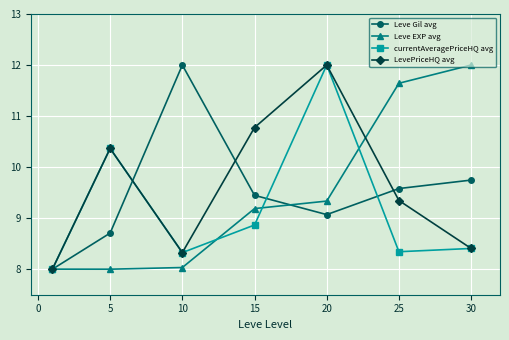

True or false: LevePriceHQ avg has more than 0 points higher than both neighbors.

True